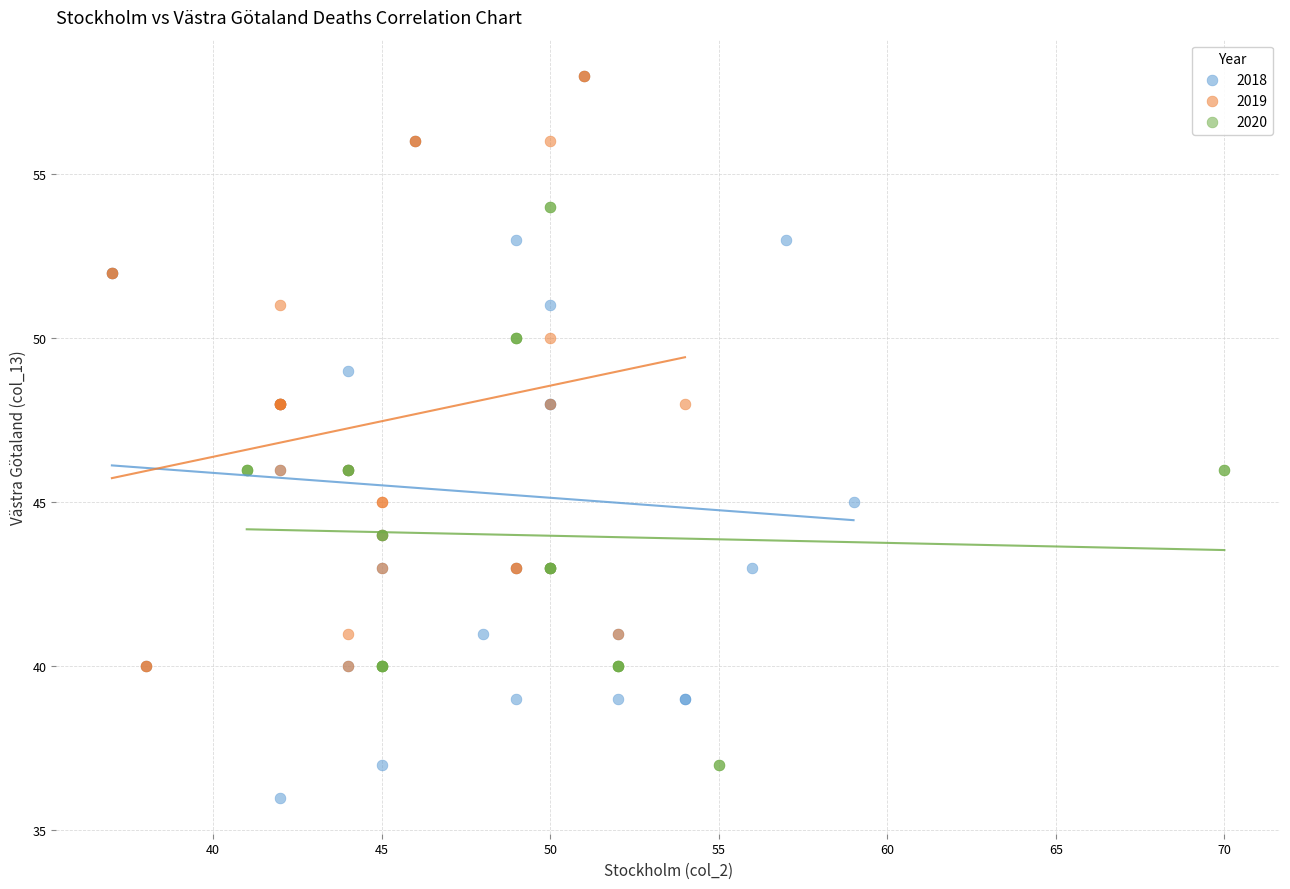

What are all the series names shown in the legend?

2018, 2019, 2020